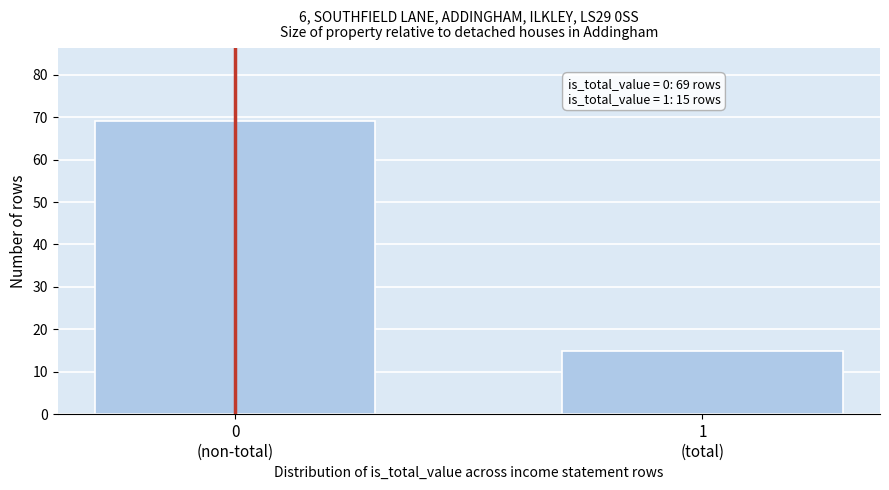

Reading right to left, extract all data points from this chart.

15	69